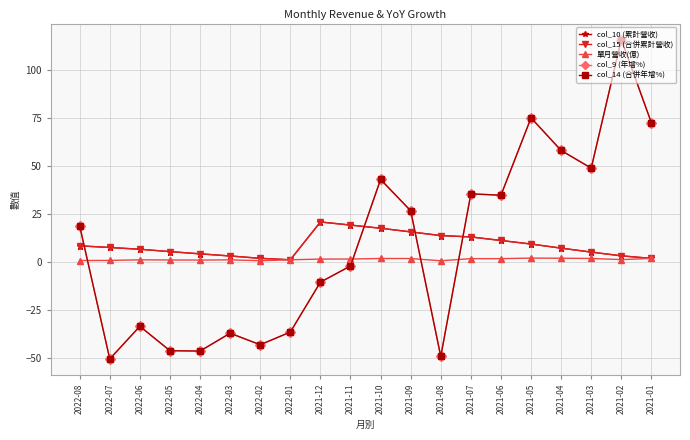

What is the label of the 9th point from the left?

2021-12